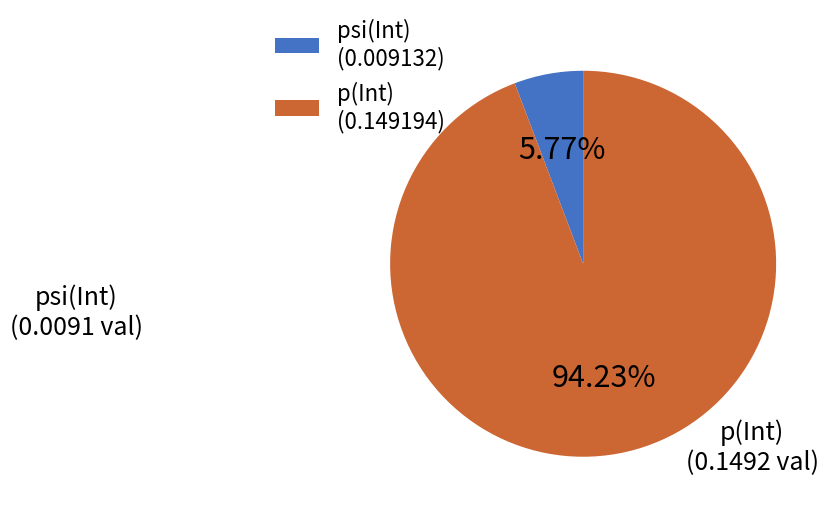

Which category has the biggest portion of the pie?

p(Int)